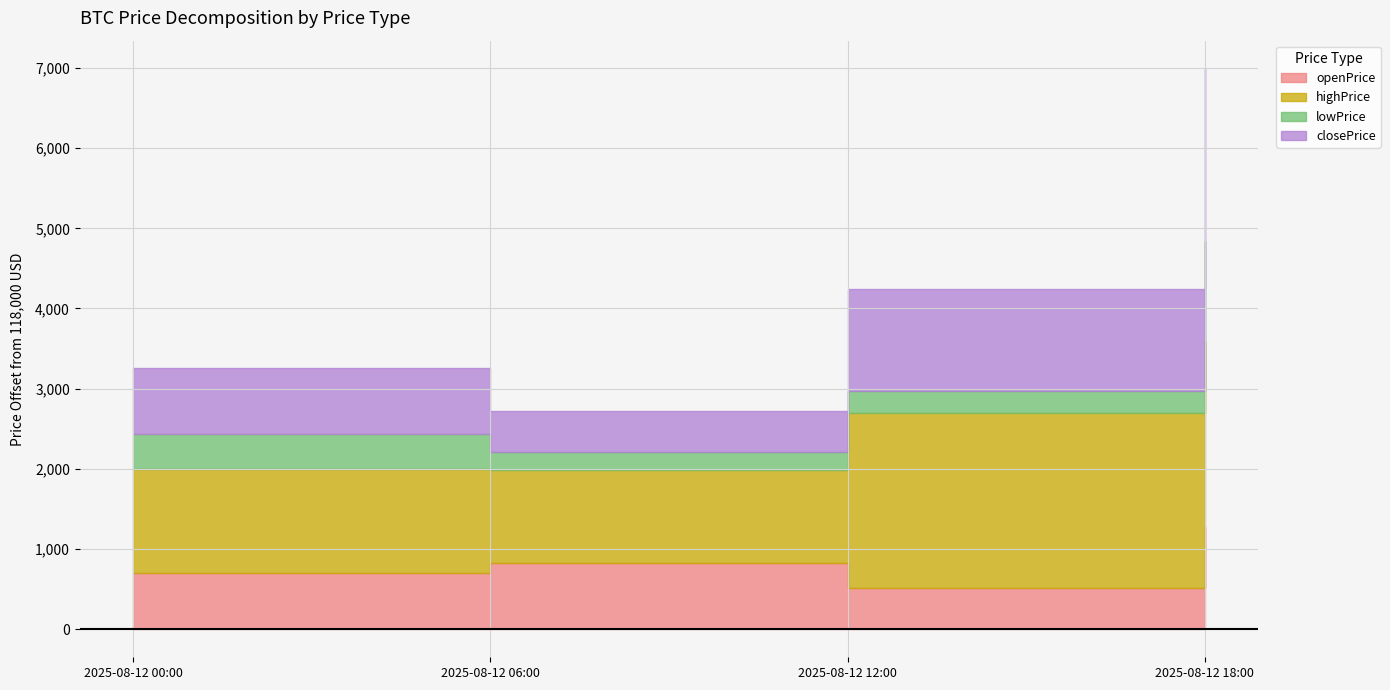

What is the difference between the maximum and minimum values in the highPrice series?

1159.6